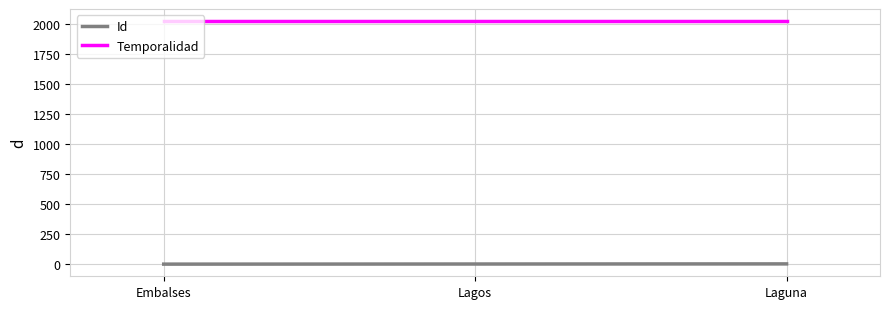

What is the average value of the Id series?

2